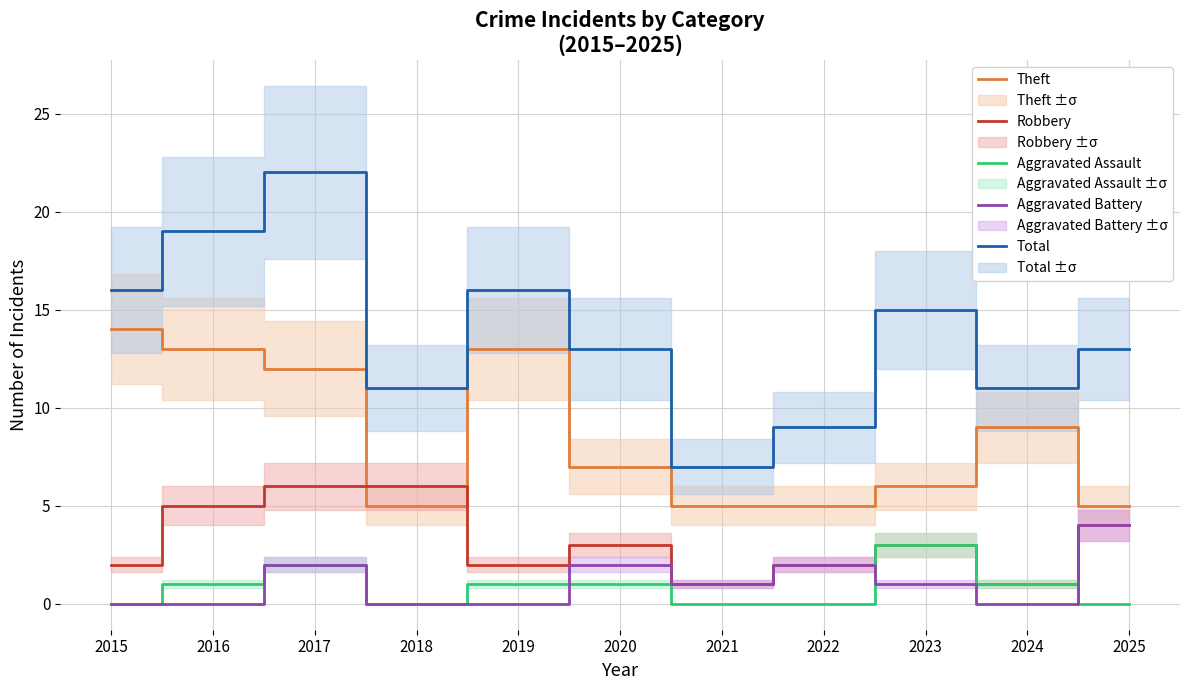

What is the maximum value shown in the chart?

22